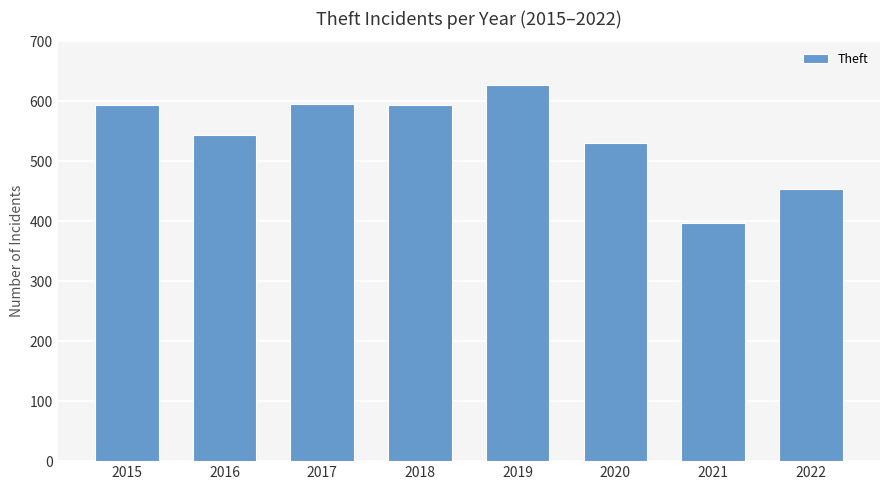

What is the value of the 1st bar from the left?

594